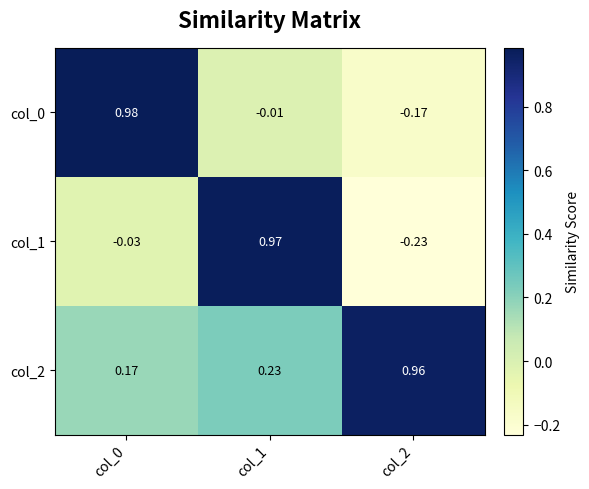

Is the value of col_1 at col_1 greater than the value of col_0 at col_2?

Yes